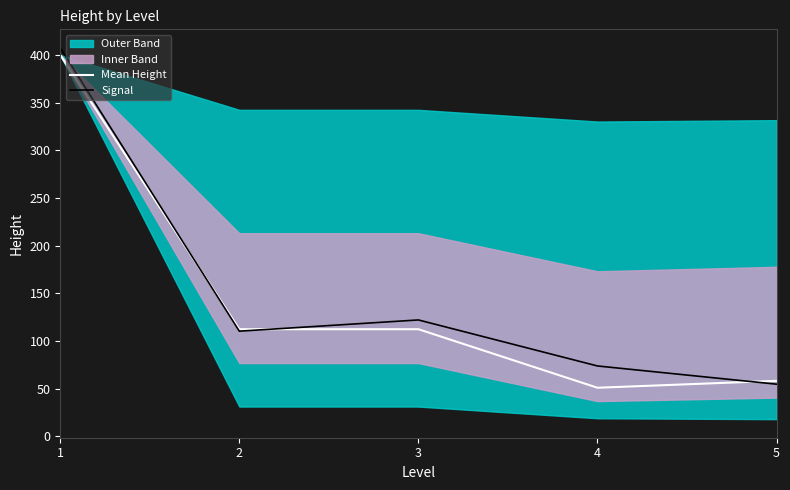

Does the chart have visible grid lines?

No